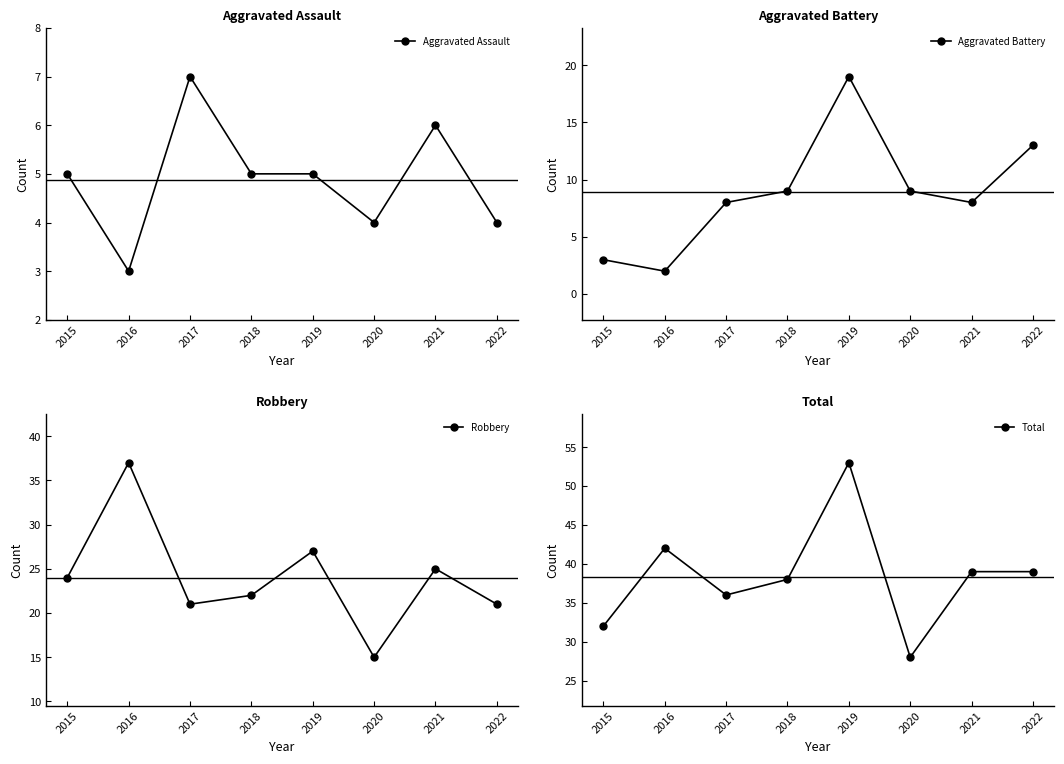

What is the smallest value displayed?

2